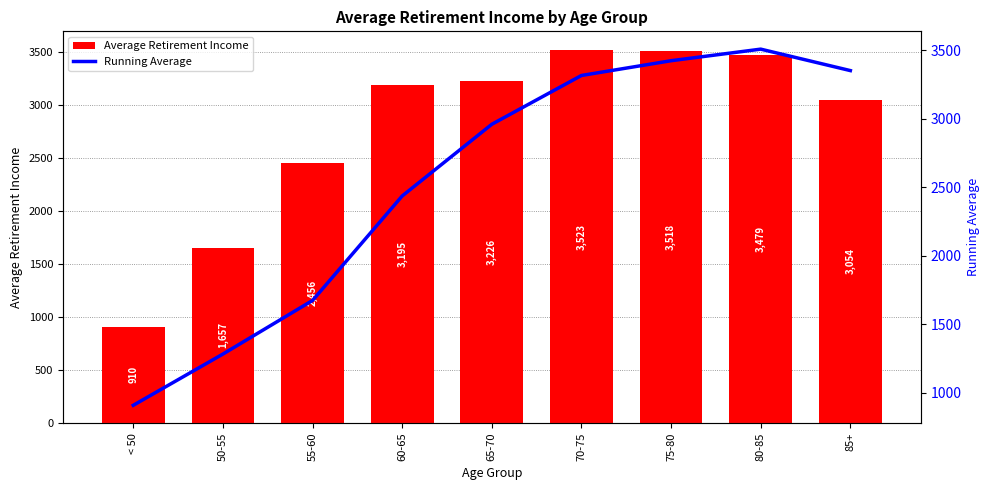

The value of Average Retirement Income at 50-55 is 1657.1. True or false?

True